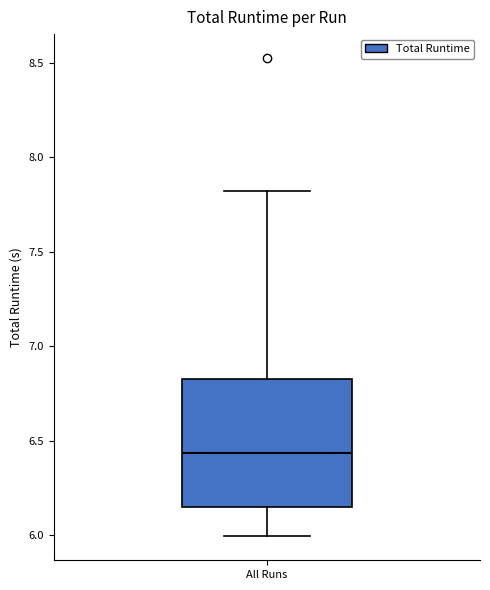

Transcribe this box plot: give where the median line is, the range the box spans, and where the two whiskers end, as read against the y-axis. The values are not printed on the chart, so give them approximately, as read against the axis.

median 6.45, box 6.15 to 6.85, whiskers 6.00 to 7.80